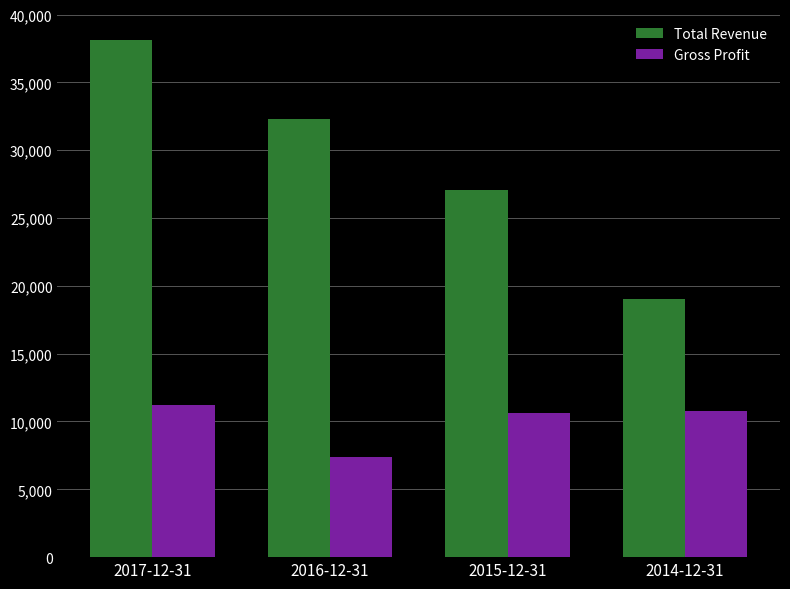

Rank the series by their average value, from lowest to highest.

Gross Profit, Total Revenue